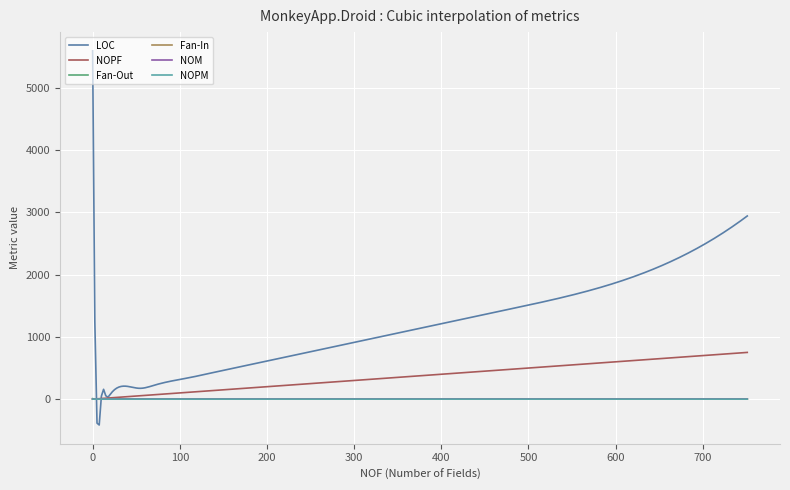

What are all the series names shown in the legend?

LOC, NOPF, Fan-Out, Fan-In, NOM, NOPM